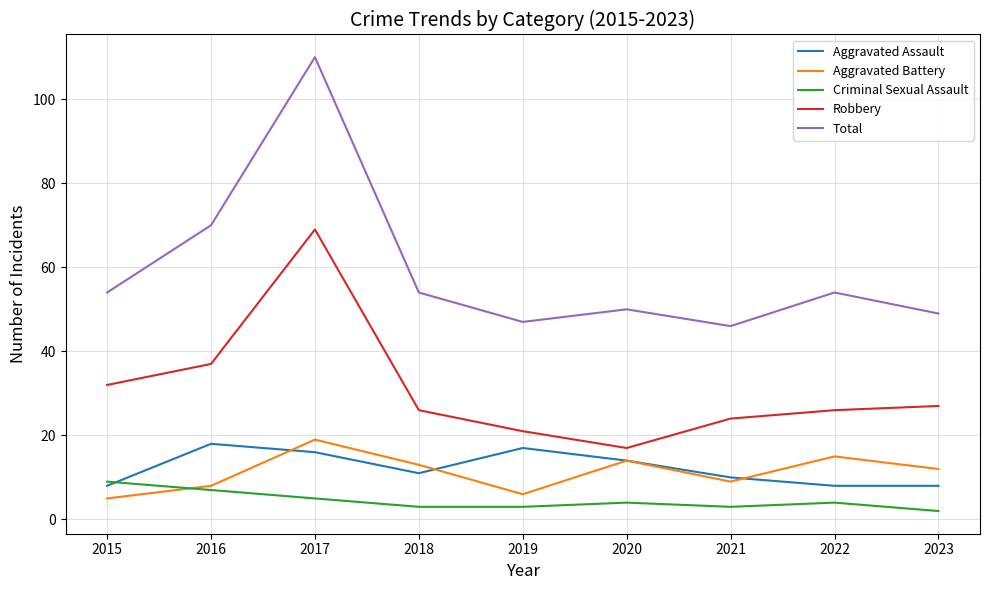

Is it true that Robbery equals 46 at 2023?

False